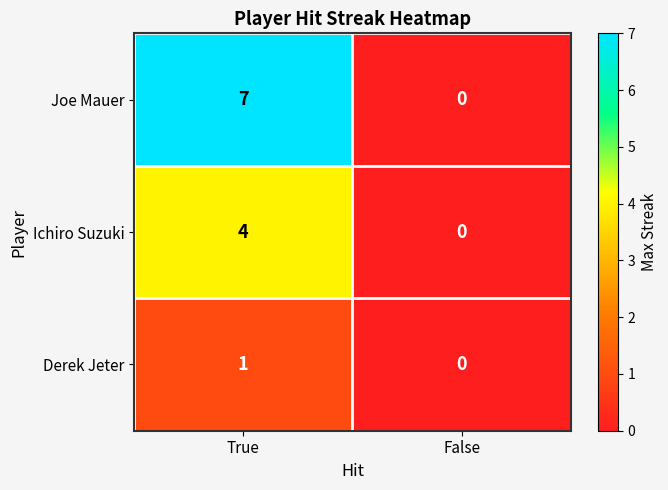

At which category is the sum across all series the highest?

True